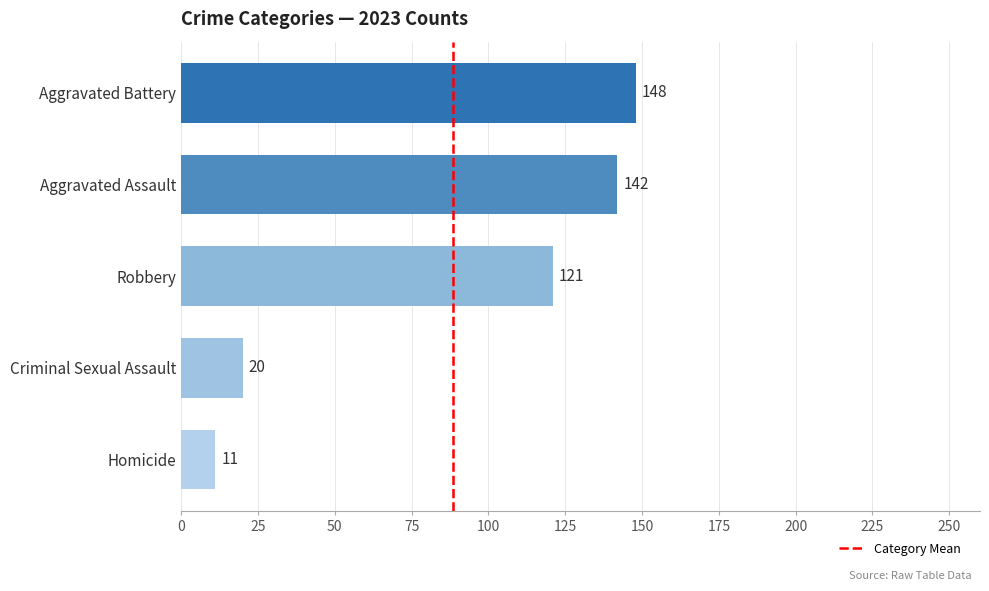

Which has a higher value, Criminal Sexual Assault or Aggravated Assault?

Aggravated Assault